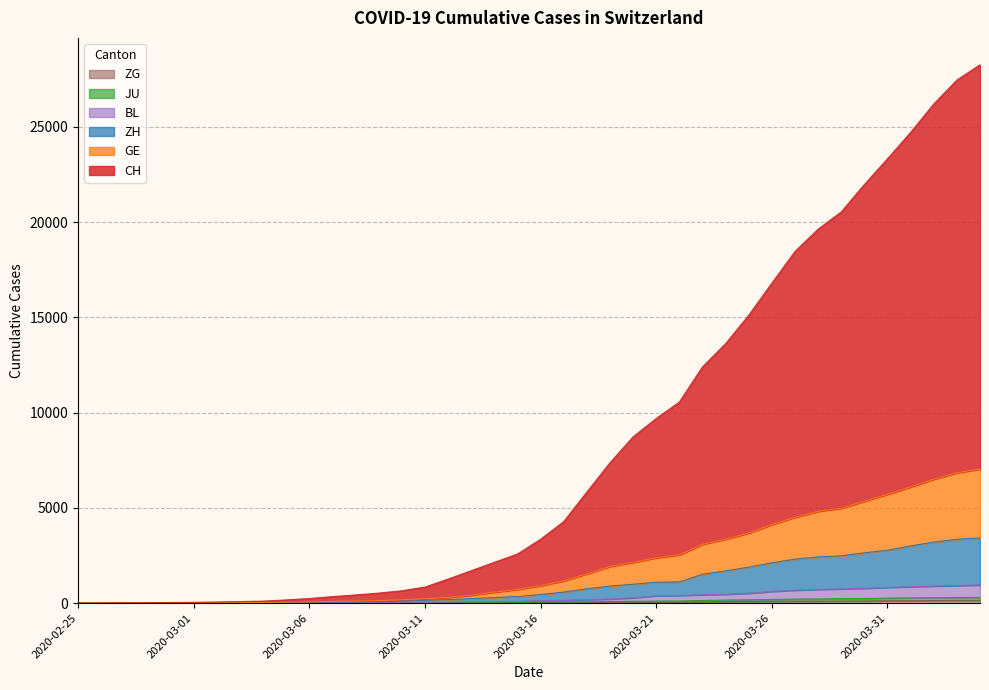

What is the sum of all GE values?

81727